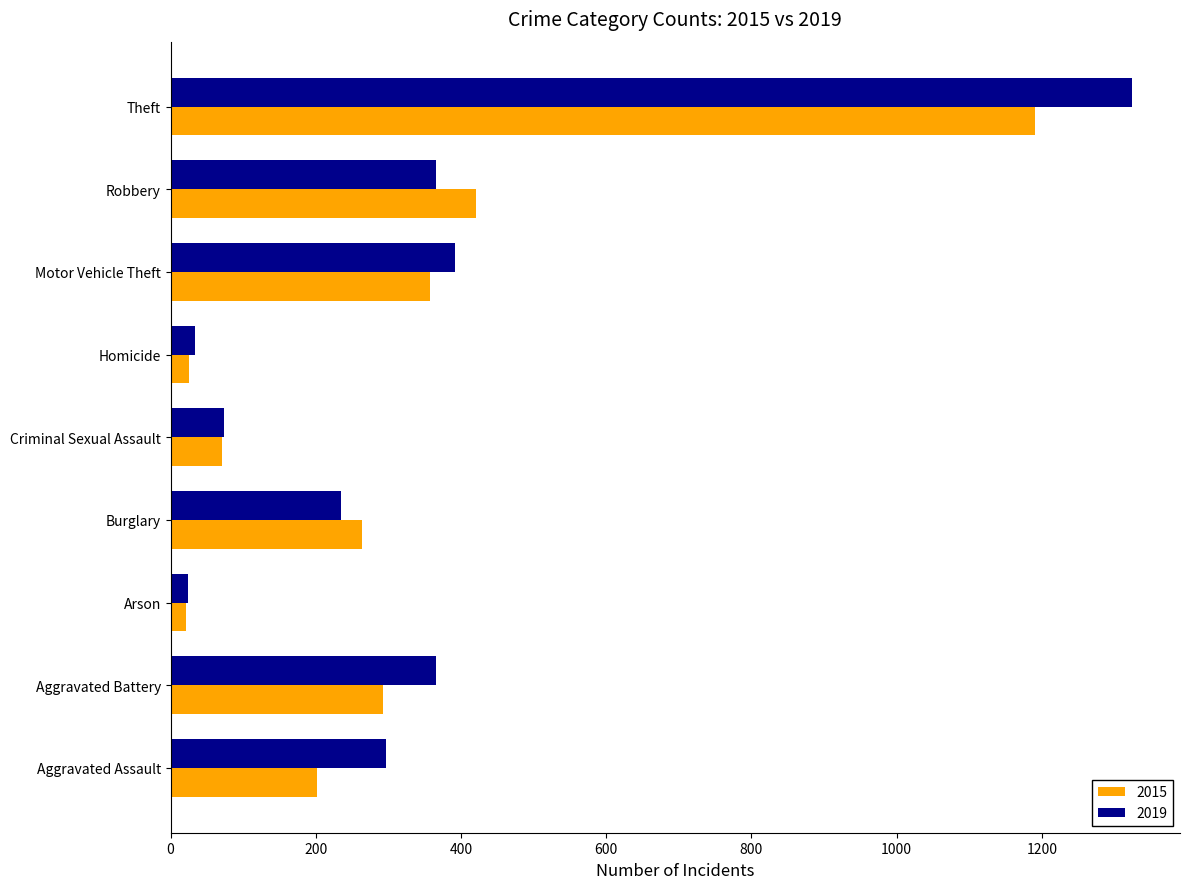

At which label is 2015 closest to 605?

Robbery